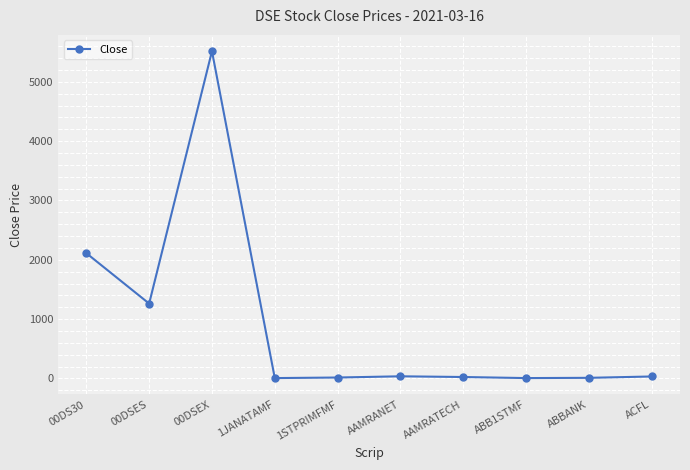

What is the greatest value displayed?

5516.4